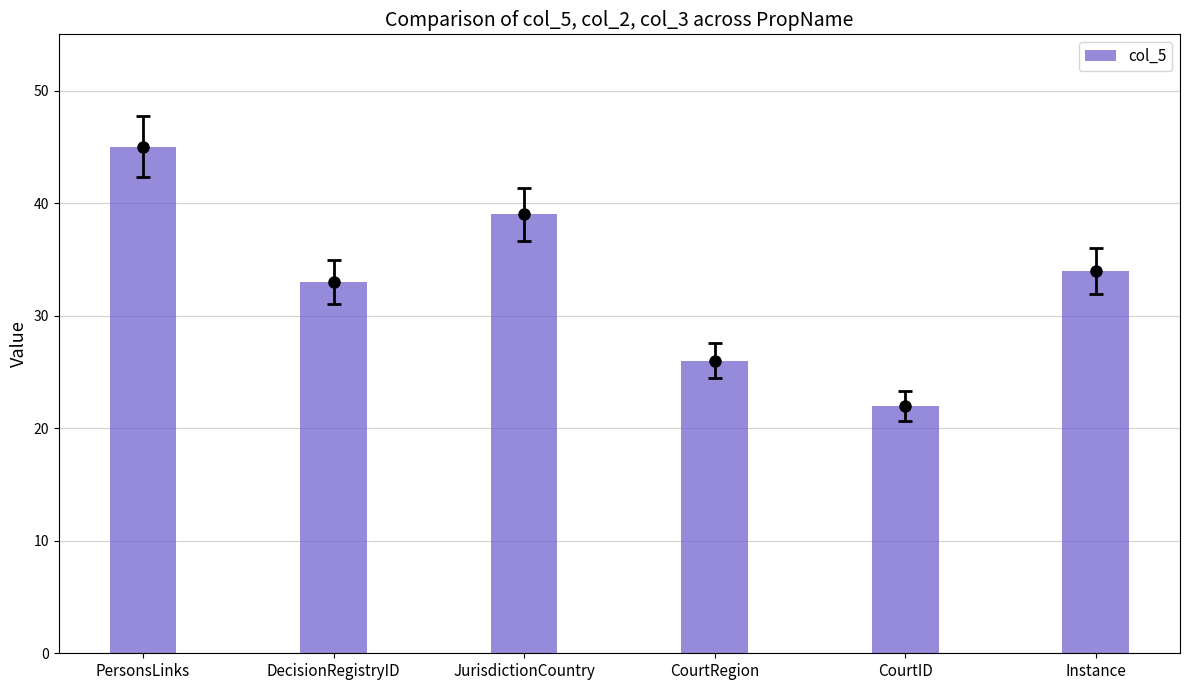

Count the number of values greater than 34.

2